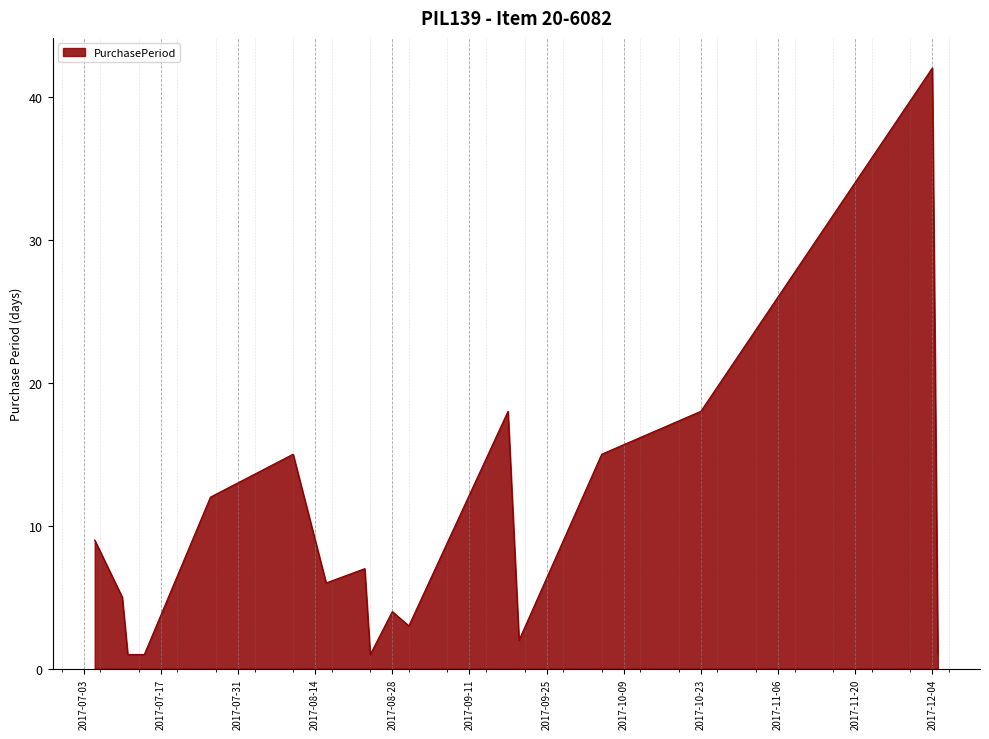

What is the maximum value shown in the chart?

42